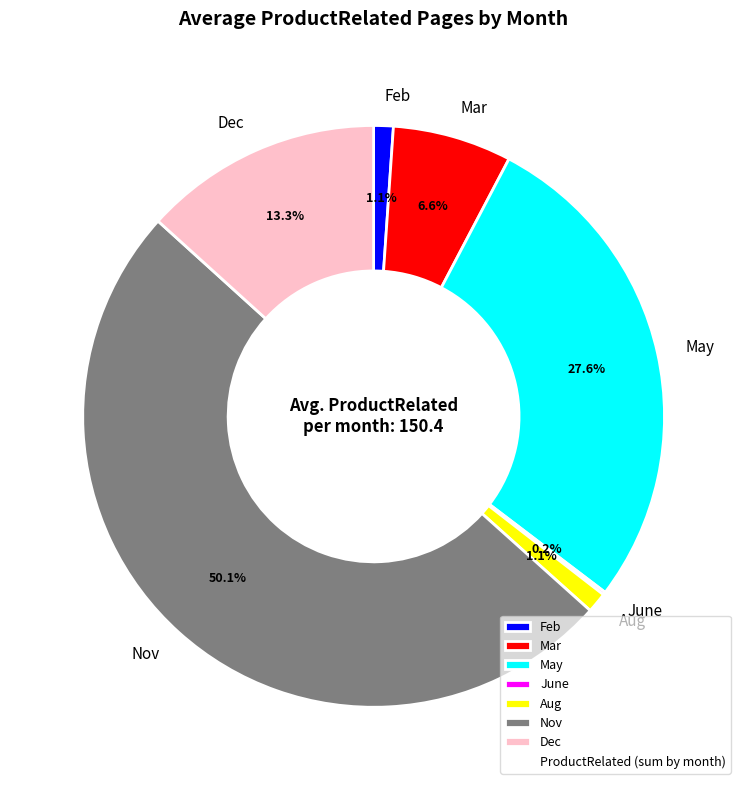

What is the largest slice in the pie chart?

Nov